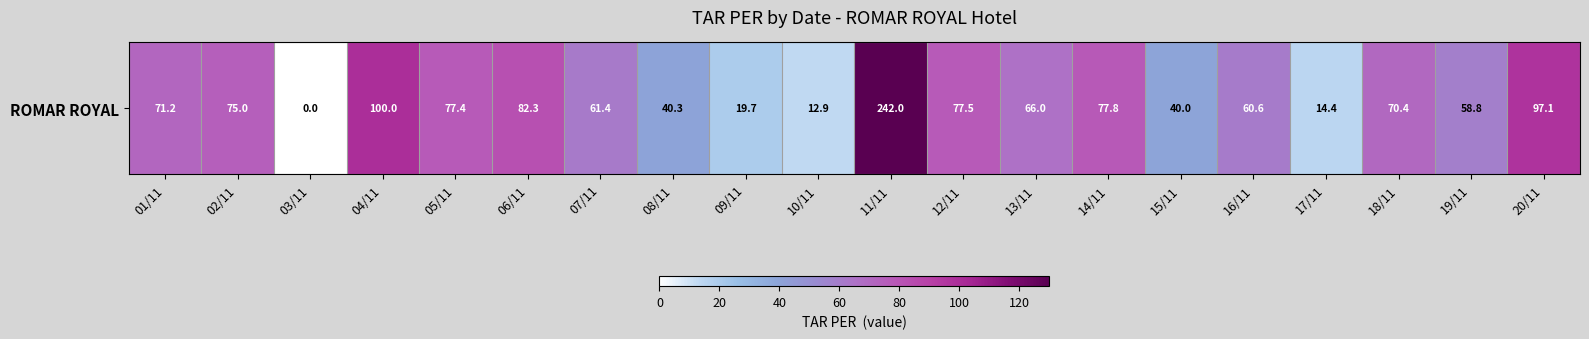

How many values are below 70?

10